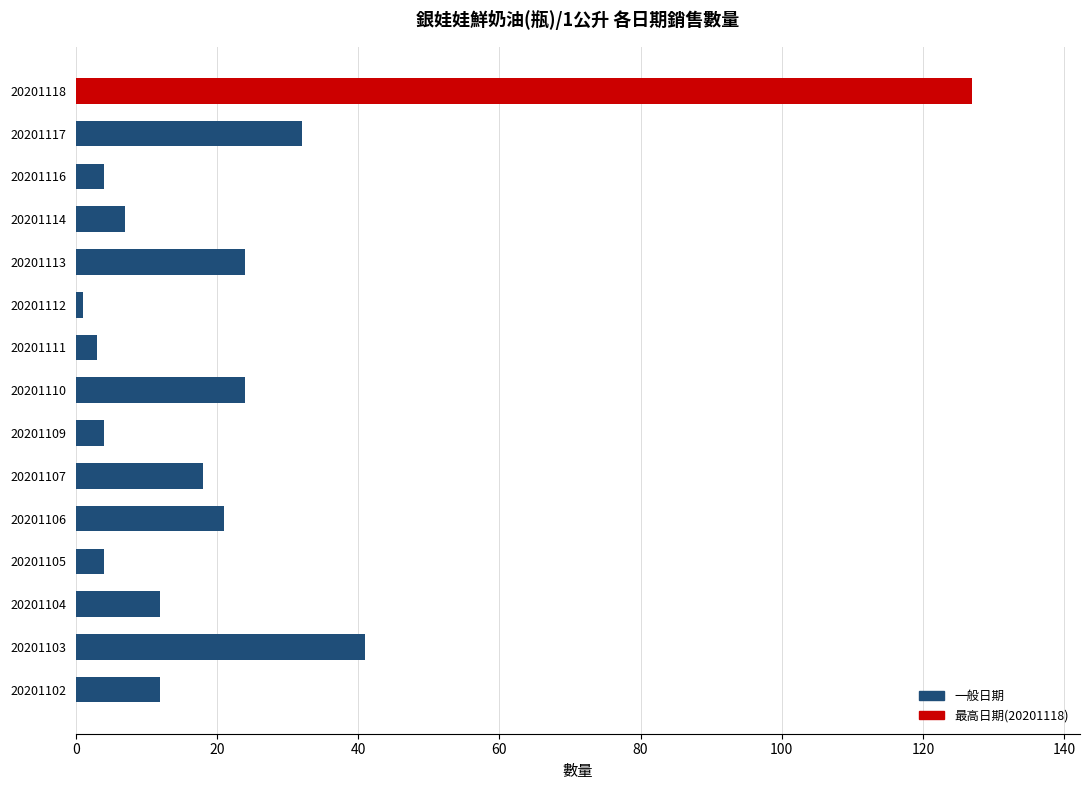

What is the change in value from 20201106 to 20201110?

+3